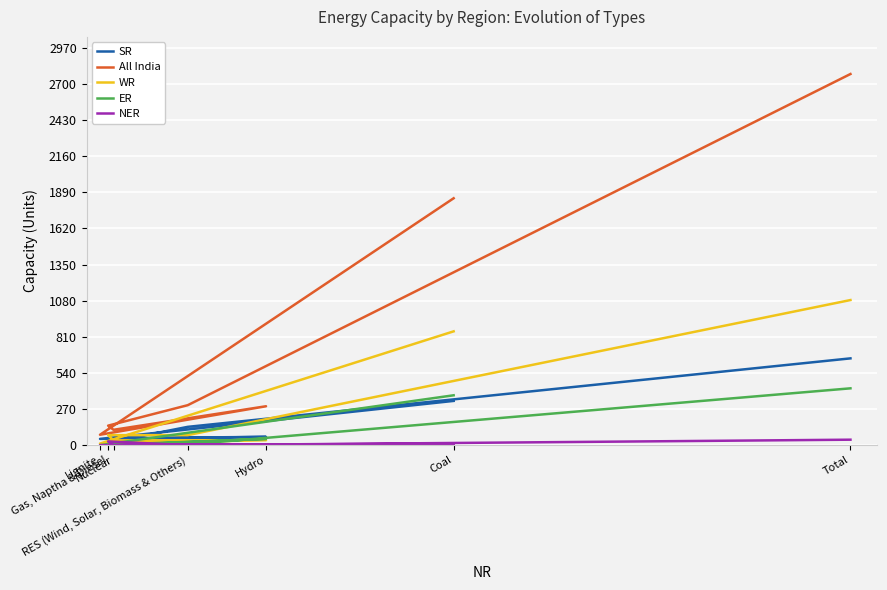

What is the difference between the maximum and minimum values in the SR series?

629